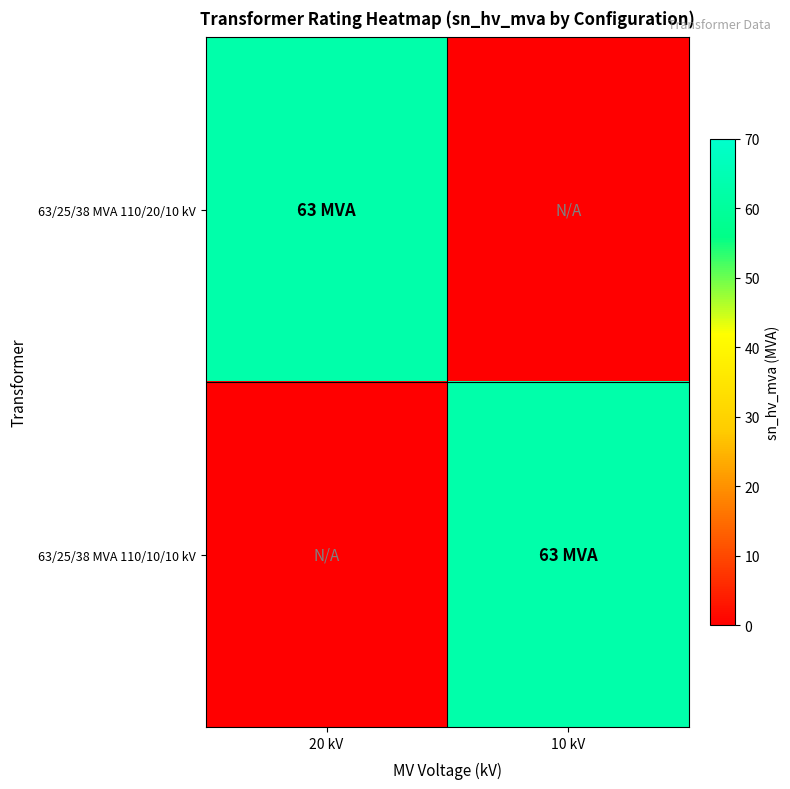

Reading right to left, extract all data points from this chart.

63/25/38 MVA 110/20/10 kV: 10 kV=0	20 kV=63
63/25/38 MVA 110/10/10 kV: 10 kV=63	20 kV=0